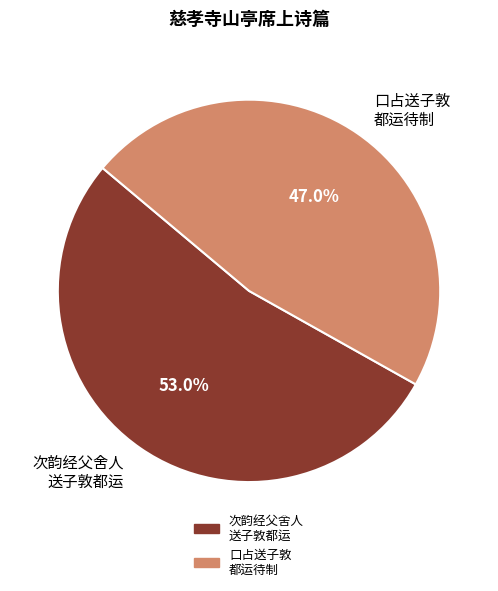

Do 次韵经父舍人 送子敦都运 and 口占送子敦 都运待制 together represent more than half of the pie?

Yes